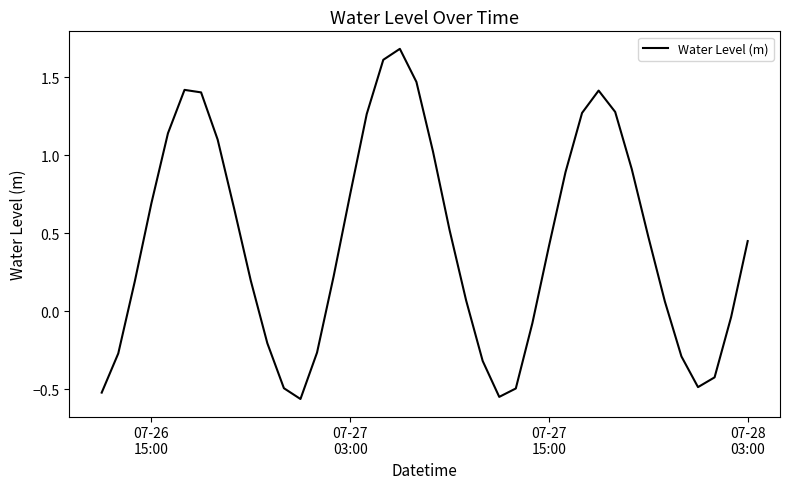

What is the difference between the maximum and minimum values?

2.2